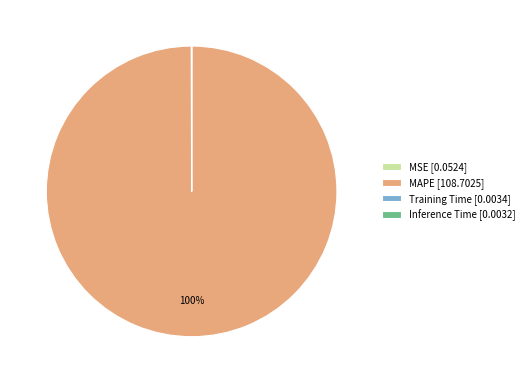

To the nearest percent, what is the difference between the largest and smallest slice percentages?

100%